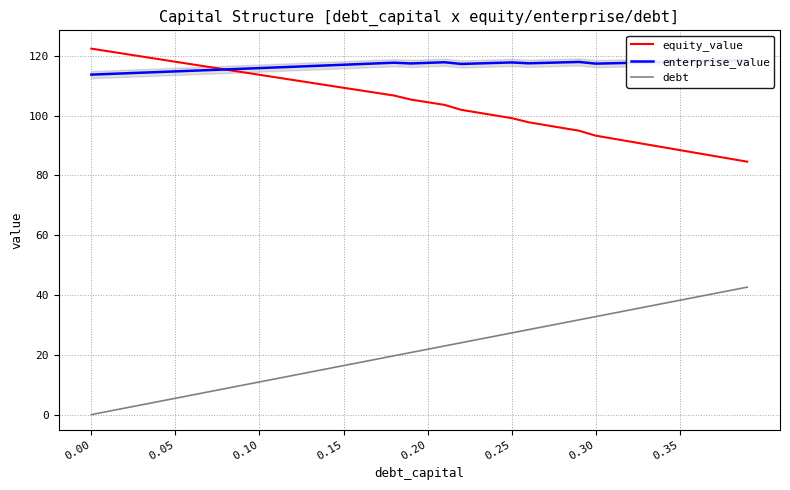

At how many categories does at least one series exceed 34?

40